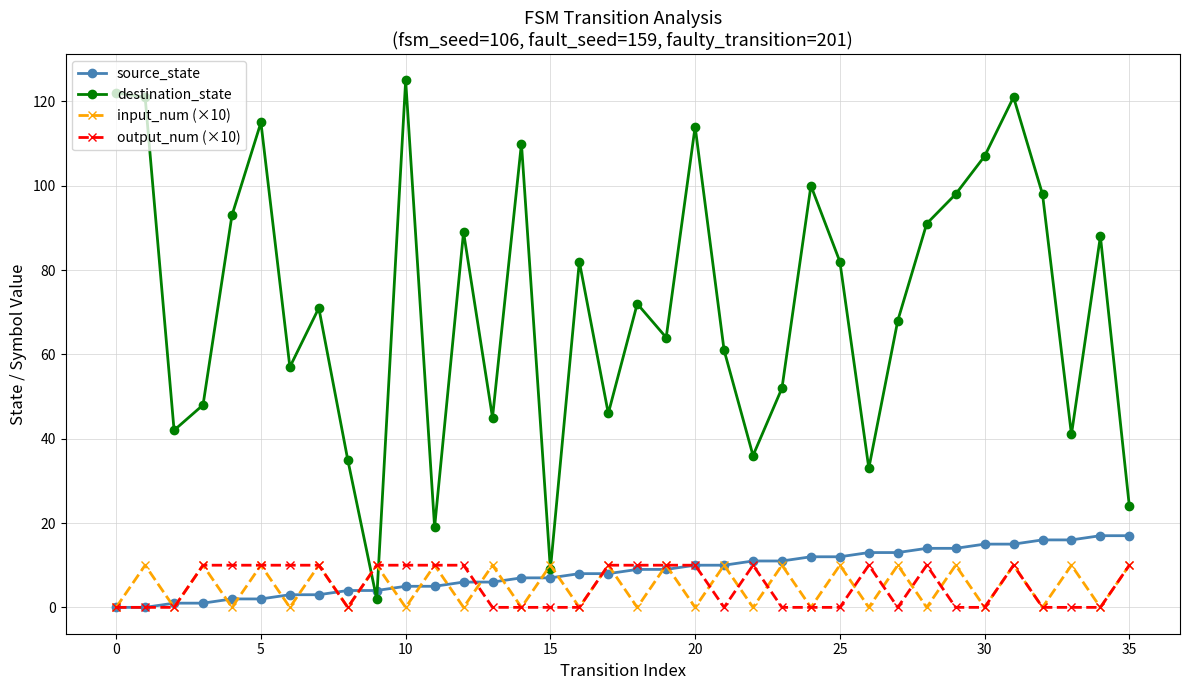

True or false: input_num (×10) and source_state cross at least once.

True